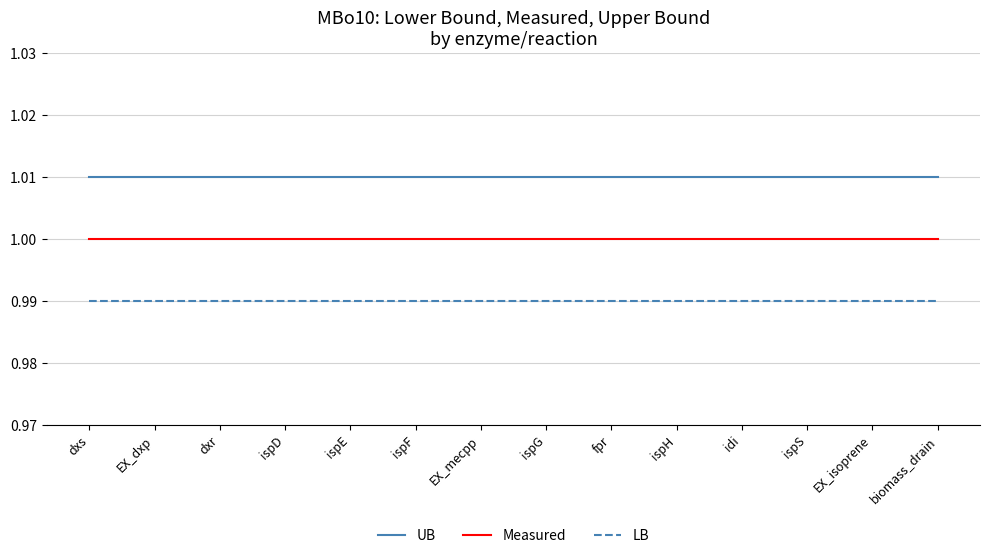

Rank the series by their maximum value, from highest to lowest.

UB, Measured, LB